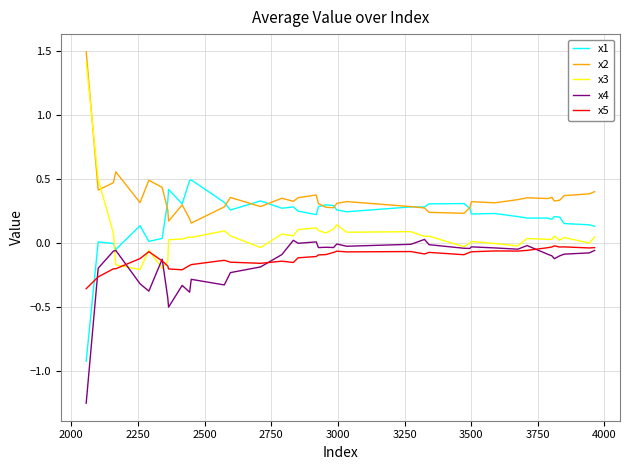

Which series has the largest range (max minus min)?

x3